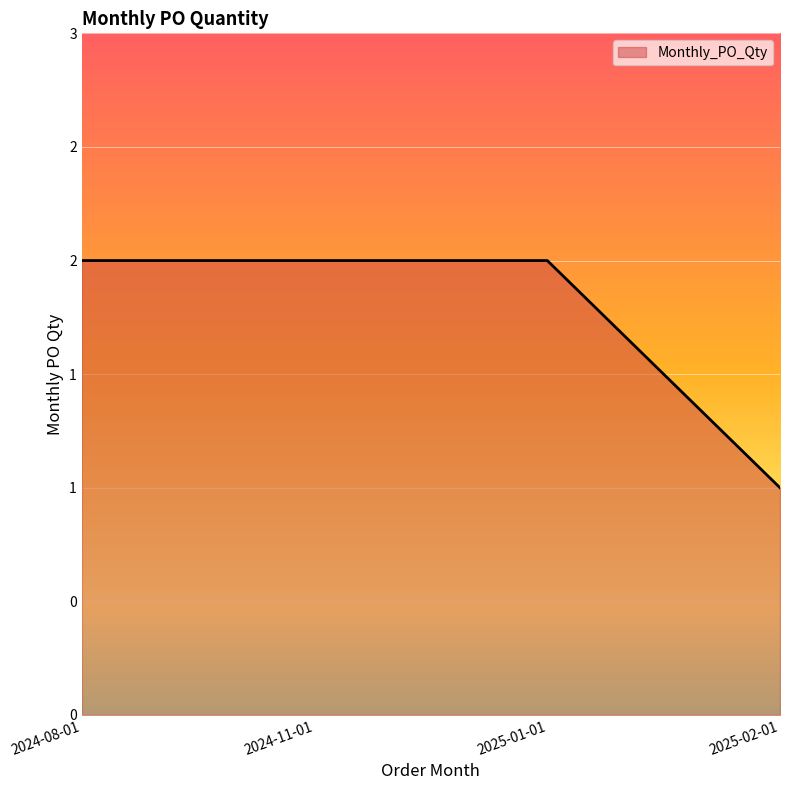

Is this an area chart (filled region under the line)?

Yes